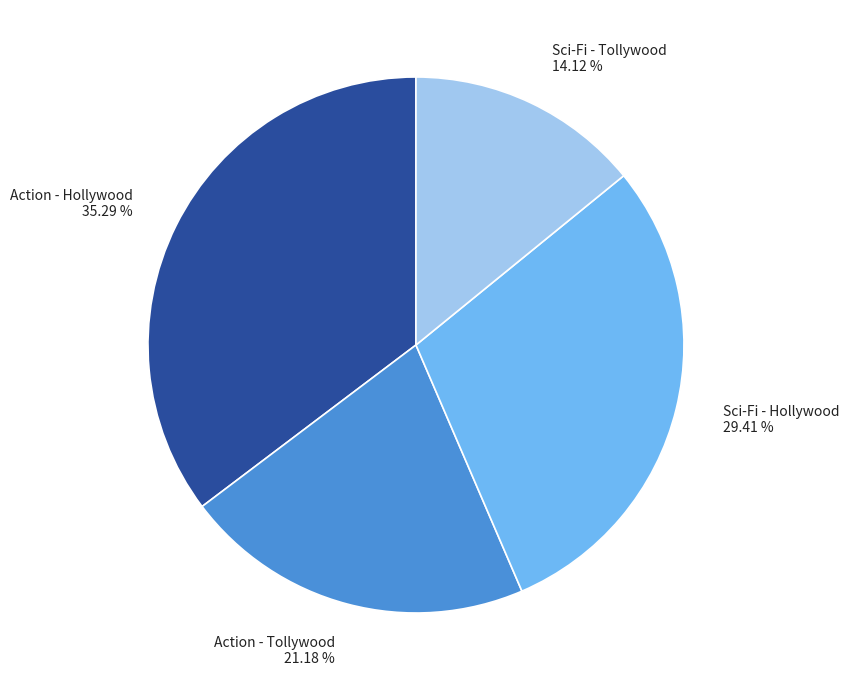

To the nearest percent, what is the difference between the largest and smallest slice percentages?

21%